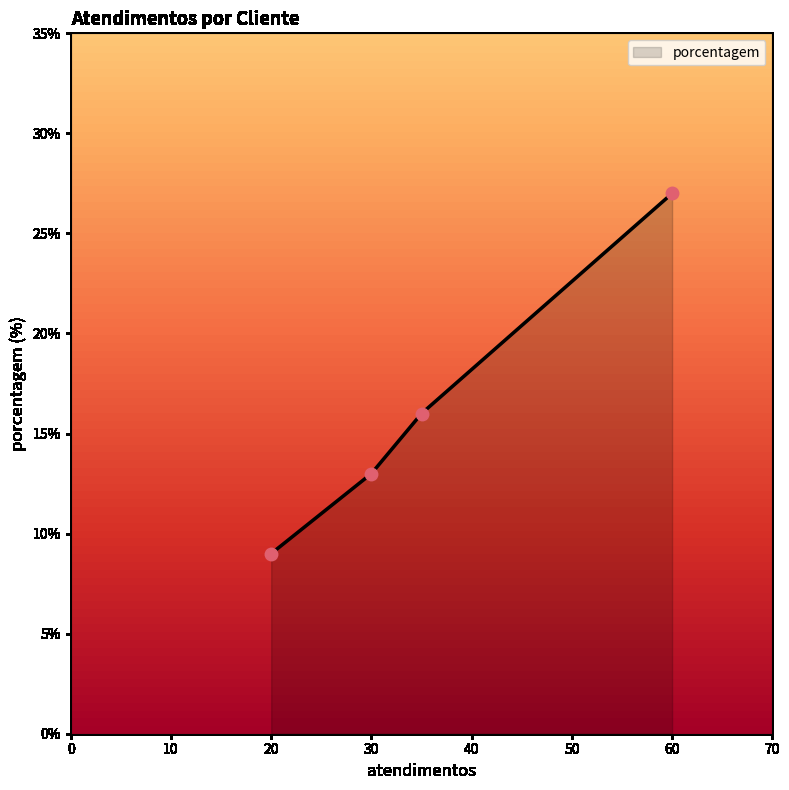

What is the sum of all values?

65